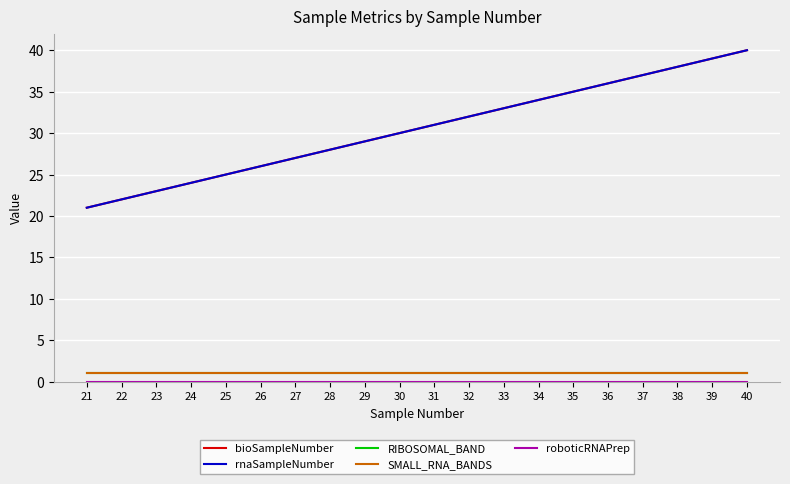

True or false: bioSampleNumber has more than 1 interior local peaks.

False